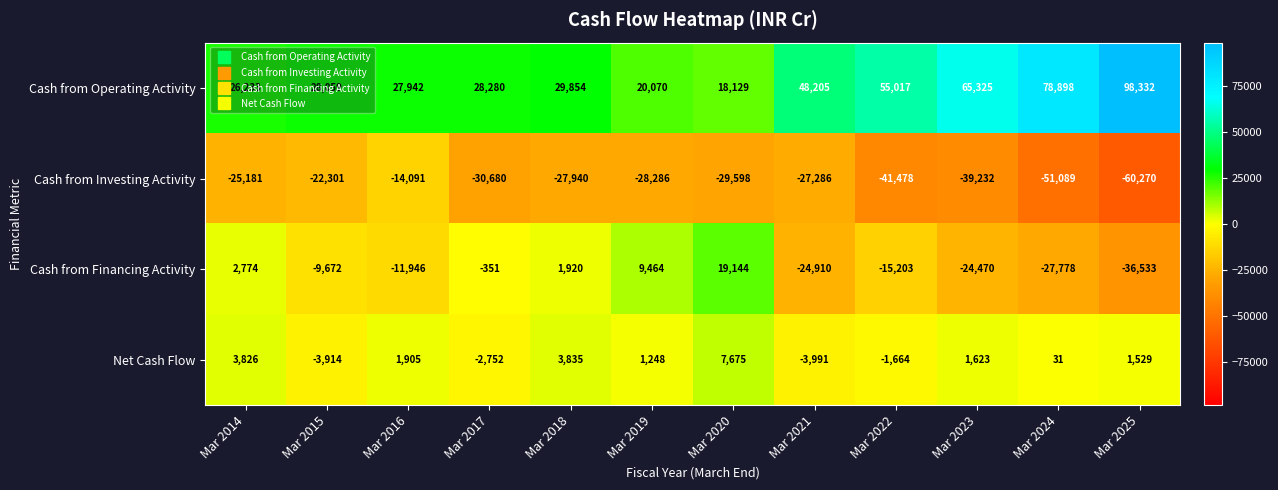

How many series are shown in this chart?

4